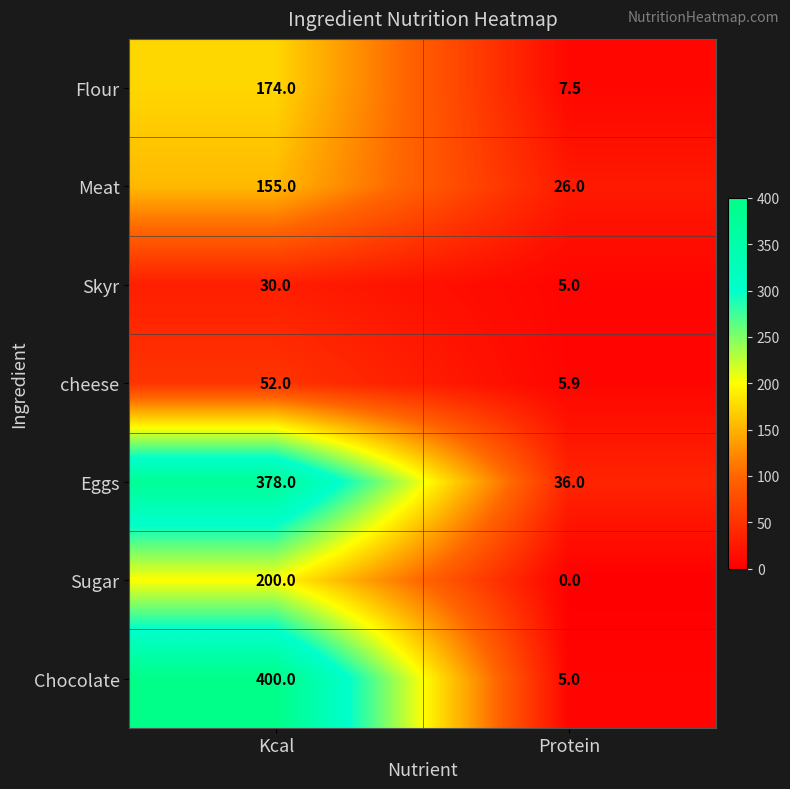

What is the approximate value of Meat at Protein?

26.0